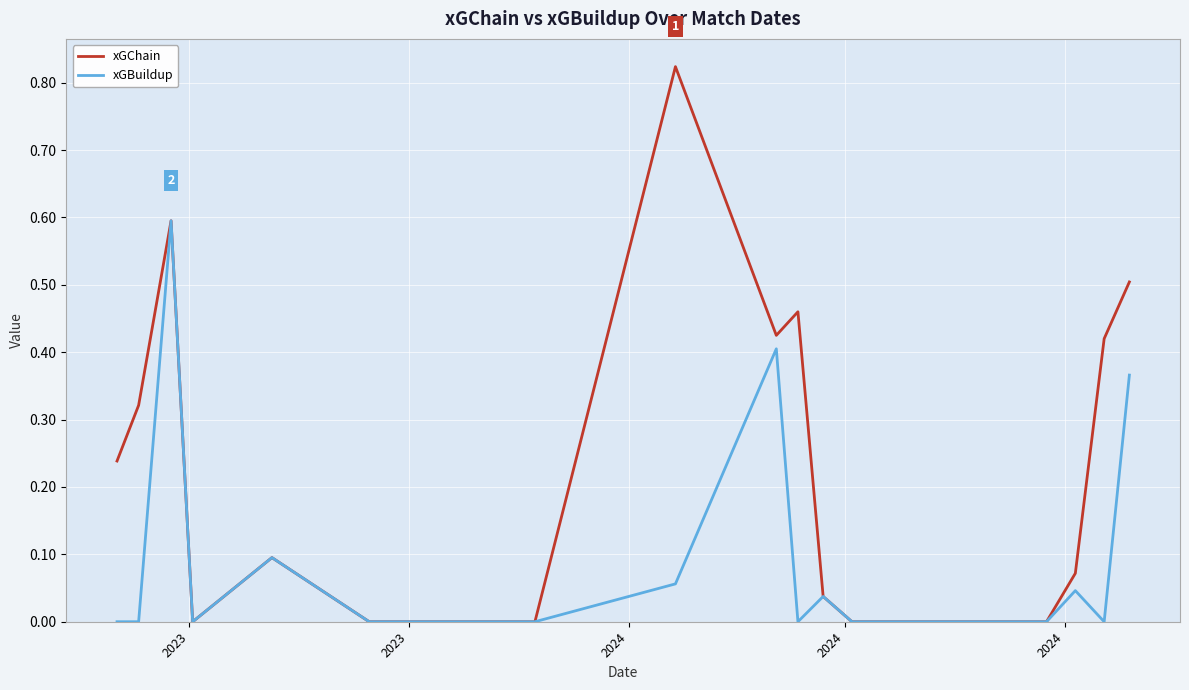

Which series has the largest total across all categories?

xGChain